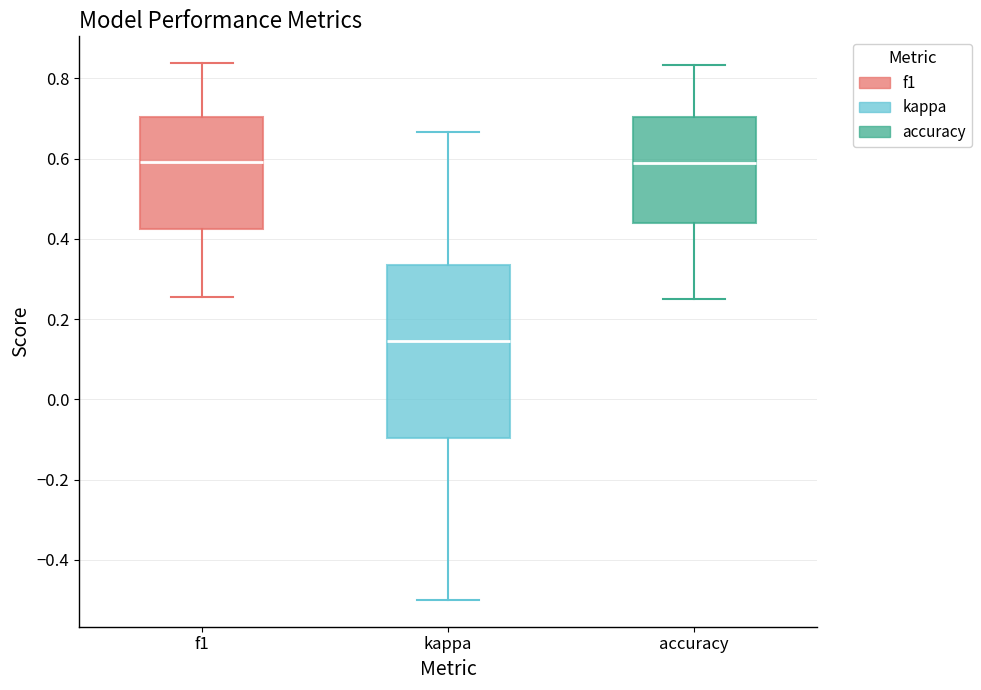

Reading left to right, read every box against the y-axis: the position of its median line, the range the box covers, and the ends of its whiskers. The values are not printed on the chart, so give them approximately, as read against the axis.

f1: median 0.60, box 0.42 to 0.70, whiskers 0.26 to 0.84
kappa: median 0.14, box -0.10 to 0.34, whiskers -0.50 to 0.66
accuracy: median 0.58, box 0.44 to 0.70, whiskers 0.26 to 0.84